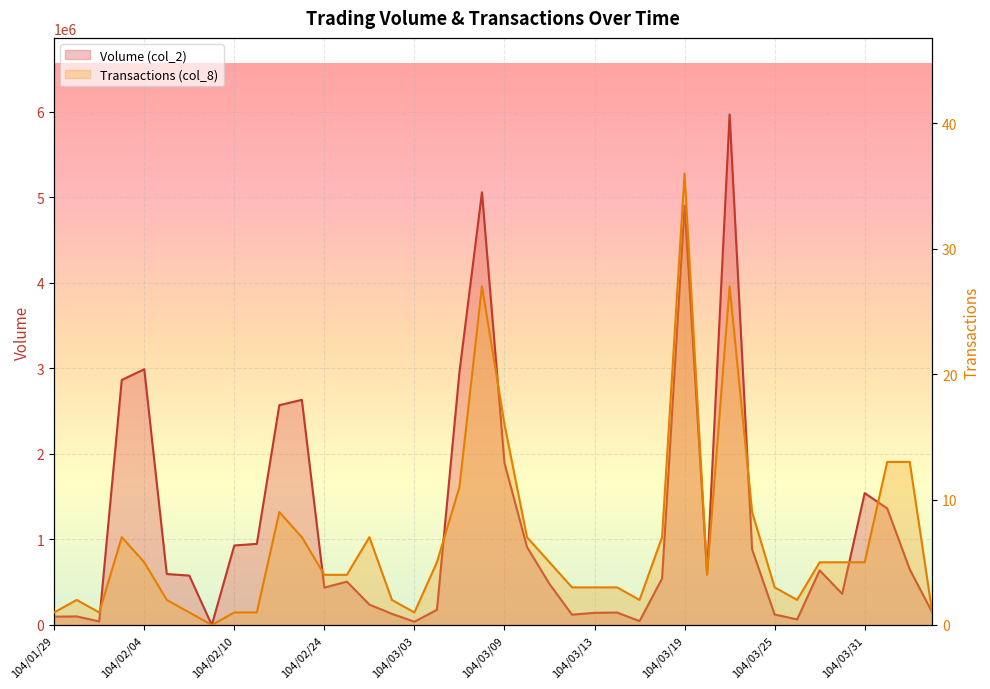

Which has a higher value, 104/03/13 or 104/03/26?

104/03/13